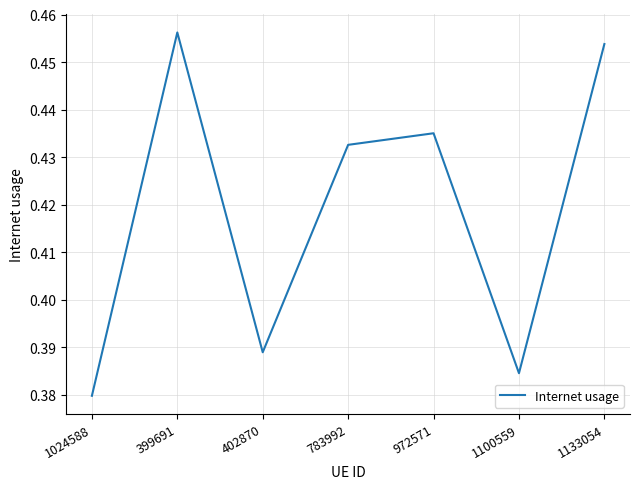

What is the difference between the second highest and minimum values?

0.1